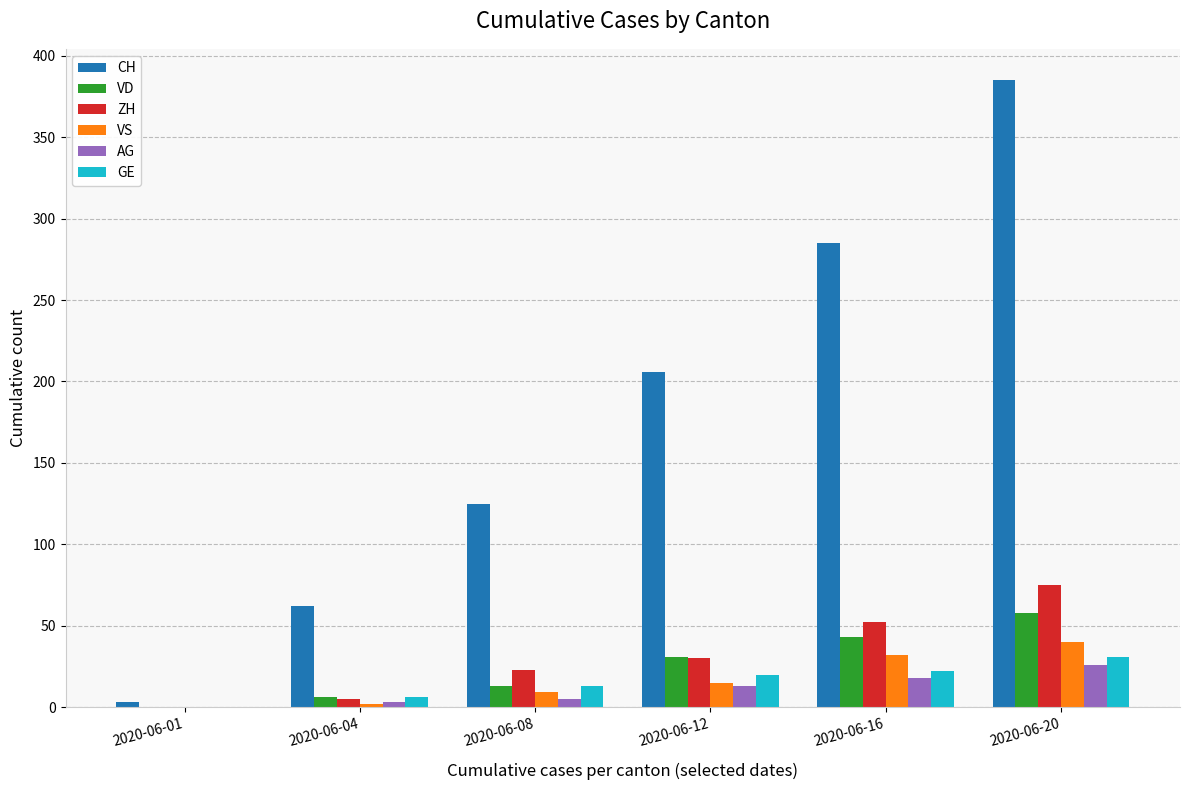

At which category does the chart reach its peak across all series?

2020-06-20